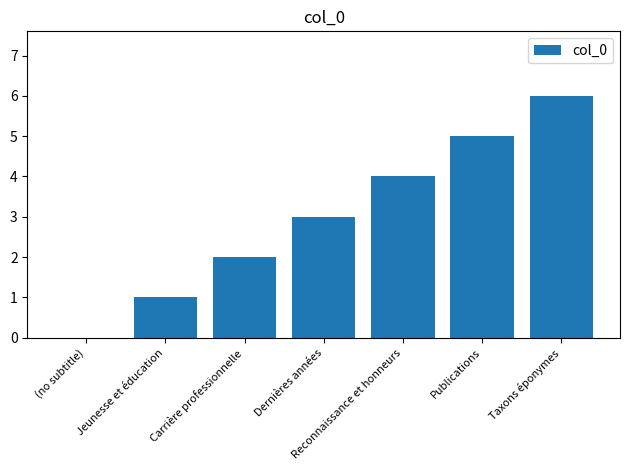

Which has a higher value, Jeunesse et éducation or Reconnaissance et honneurs?

Reconnaissance et honneurs